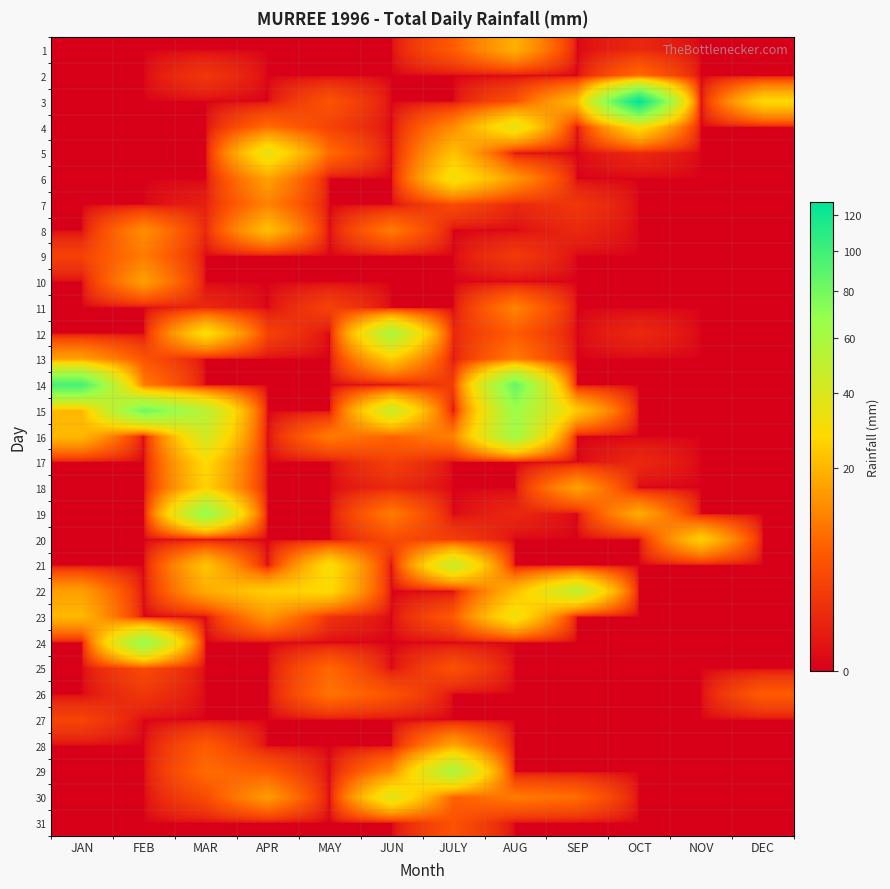

Reading right to left, list all the values displayed in this chart.

1: DEC=0.0	NOV=0.0	OCT=1.0	SEP=0.0	AUG=18.5	JULY=6.0	JUN=0.0	MAY=0.0	APR=0.0	MAR=0.0	FEB=0.0	JAN=0.0
2: DEC=0.0	NOV=0.0	OCT=8.0	SEP=0.0	AUG=0.0	JULY=0.0	JUN=0.0	MAY=0.0	APR=0.0	MAR=2.0	FEB=0.0	JAN=0.0
3: DEC=27.9	NOV=0.0	OCT=128.0	SEP=21.0	AUG=4.7	JULY=0.0	JUN=0.0	MAY=5.0	APR=0.0	MAR=0.0	FEB=0.0	JAN=0.0
4: DEC=0.0	NOV=0.0	OCT=30.0	SEP=0.0	AUG=35.8	JULY=12.3	JUN=0.0	MAY=3.0	APR=8.0	MAR=0.0	FEB=0.0	JAN=0.0
5: DEC=0.0	NOV=0.0	OCT=1.0	SEP=0.0	AUG=0.0	JULY=22.0	JUN=0.0	MAY=8.0	APR=35.0	MAR=0.0	FEB=0.0	JAN=0.0
6: DEC=0.0	NOV=0.0	OCT=0.0	SEP=0.0	AUG=14.3	JULY=32.0	JUN=0.0	MAY=0.0	APR=16.0	MAR=0.0	FEB=0.0	JAN=0.0
7: DEC=0.0	NOV=0.0	OCT=0.0	SEP=2.0	AUG=1.0	JULY=4.0	JUN=0.0	MAY=0.0	APR=11.0	MAR=0.6	FEB=0.0	JAN=0.0
8: DEC=0.0	NOV=0.0	OCT=0.0	SEP=1.0	AUG=0.0	JULY=0.0	JUN=10.0	MAY=0.0	APR=22.0	MAR=1.0	FEB=12.7	JAN=0.0
9: DEC=0.0	NOV=0.0	OCT=0.0	SEP=0.0	AUG=2.3	JULY=0.0	JUN=0.0	MAY=0.0	APR=0.0	MAR=0.0	FEB=10.0	JAN=3.0
10: DEC=0.0	NOV=0.0	OCT=0.0	SEP=0.0	AUG=0.0	JULY=0.0	JUN=0.0	MAY=0.0	APR=0.0	MAR=0.0	FEB=15.7	JAN=0.0
11: DEC=0.0	NOV=0.0	OCT=0.0	SEP=0.0	AUG=11.0	JULY=0.0	JUN=0.0	MAY=3.0	APR=0.0	MAR=1.0	FEB=0.0	JAN=0.0
12: DEC=0.0	NOV=0.0	OCT=1.0	SEP=0.0	AUG=6.0	JULY=1.0	JUN=58.5	MAY=0.0	APR=3.0	MAR=30.0	FEB=0.0	JAN=0.0
13: DEC=0.0	NOV=0.0	OCT=0.0	SEP=0.0	AUG=10.0	JULY=0.4	JUN=24.0	MAY=0.0	APR=0.0	MAR=0.0	FEB=5.0	JAN=16.0
14: DEC=0.0	NOV=0.0	OCT=0.0	SEP=0.0	AUG=85.5	JULY=2.7	JUN=0.0	MAY=0.0	APR=0.0	MAR=0.0	FEB=10.0	JAN=97.2
15: DEC=0.0	NOV=0.0	OCT=0.0	SEP=24.0	AUG=65.0	JULY=0.0	JUN=45.2	MAY=0.0	APR=0.0	MAR=53.0	FEB=81.9	JAN=20.2
16: DEC=0.0	NOV=0.0	OCT=0.0	SEP=0.0	AUG=62.0	JULY=11.0	JUN=7.0	MAY=10.0	APR=0.0	MAR=43.0	FEB=0.0	JAN=20.3
17: DEC=0.0	NOV=0.0	OCT=1.0	SEP=0.0	AUG=0.0	JULY=0.0	JUN=2.8	MAY=0.0	APR=0.0	MAR=28.0	FEB=0.0	JAN=0.0
18: DEC=0.0	NOV=0.0	OCT=0.0	SEP=16.0	AUG=0.0	JULY=0.0	JUN=1.0	MAY=0.0	APR=0.0	MAR=26.0	FEB=0.0	JAN=0.0
19: DEC=0.0	NOV=0.0	OCT=18.0	SEP=0.0	AUG=1.0	JULY=0.0	JUN=10.0	MAY=0.0	APR=0.0	MAR=69.0	FEB=0.0	JAN=0.0
20: DEC=0.0	NOV=25.4	OCT=0.0	SEP=0.0	AUG=0.0	JULY=2.7	JUN=4.0	MAY=0.0	APR=0.0	MAR=0.0	FEB=0.0	JAN=0.0
21: DEC=0.0	NOV=0.0	OCT=0.0	SEP=0.0	AUG=0.0	JULY=47.0	JUN=0.0	MAY=30.0	APR=0.0	MAR=23.0	FEB=0.0	JAN=0.0
22: DEC=0.0	NOV=0.0	OCT=0.0	SEP=50.0	AUG=21.0	JULY=0.0	JUN=0.0	MAY=28.0	APR=25.0	MAR=18.0	FEB=0.0	JAN=15.5
23: DEC=0.0	NOV=0.0	OCT=0.0	SEP=0.0	AUG=33.0	JULY=5.7	JUN=0.0	MAY=1.6	APR=14.0	MAR=0.0	FEB=0.0	JAN=20.3
24: DEC=0.0	NOV=0.0	OCT=0.0	SEP=0.0	AUG=0.0	JULY=0.0	JUN=0.0	MAY=0.0	APR=0.0	MAR=0.0	FEB=68.6	JAN=0.0
25: DEC=0.0	NOV=0.0	OCT=0.0	SEP=0.0	AUG=0.0	JULY=4.7	JUN=0.0	MAY=7.4	APR=0.0	MAR=0.0	FEB=4.0	JAN=0.0
26: DEC=6.0	NOV=0.0	OCT=0.0	SEP=0.0	AUG=0.0	JULY=0.0	JUN=5.0	MAY=9.0	APR=0.0	MAR=0.0	FEB=2.0	JAN=0.0
27: DEC=0.0	NOV=0.0	OCT=0.0	SEP=0.0	AUG=0.0	JULY=0.0	JUN=0.0	MAY=0.0	APR=0.0	MAR=0.0	FEB=0.0	JAN=3.3
28: DEC=0.0	NOV=0.0	OCT=0.0	SEP=0.0	AUG=0.0	JULY=17.0	JUN=0.0	MAY=0.0	APR=0.0	MAR=6.0	FEB=0.0	JAN=0.0
29: DEC=0.0	NOV=0.0	OCT=0.0	SEP=0.0	AUG=0.0	JULY=58.0	JUN=12.0	MAY=0.0	APR=6.0	MAR=8.0	FEB=0.0	JAN=0.0
30: DEC=0.0	NOV=0.0	OCT=0.0	SEP=8.0	AUG=10.0	JULY=6.5	JUN=38.0	MAY=0.0	APR=15.0	MAR=4.0	FEB=0.0	JAN=0.0
31: DEC=0.0	NOV=0.0	OCT=0.0	SEP=0.0	AUG=0.0	JULY=4.8	JUN=0.0	MAY=0.0	APR=0.0	MAR=0.0	FEB=0.0	JAN=0.0